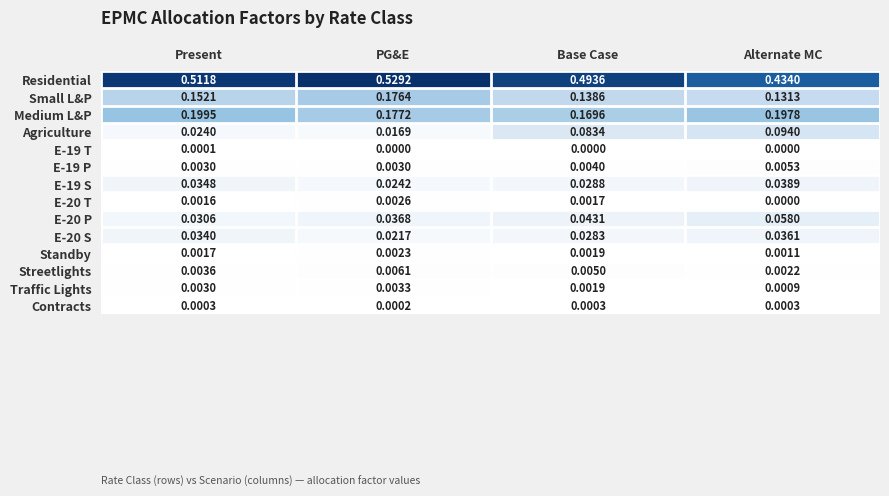

Which series has the largest total across all categories?

Residential